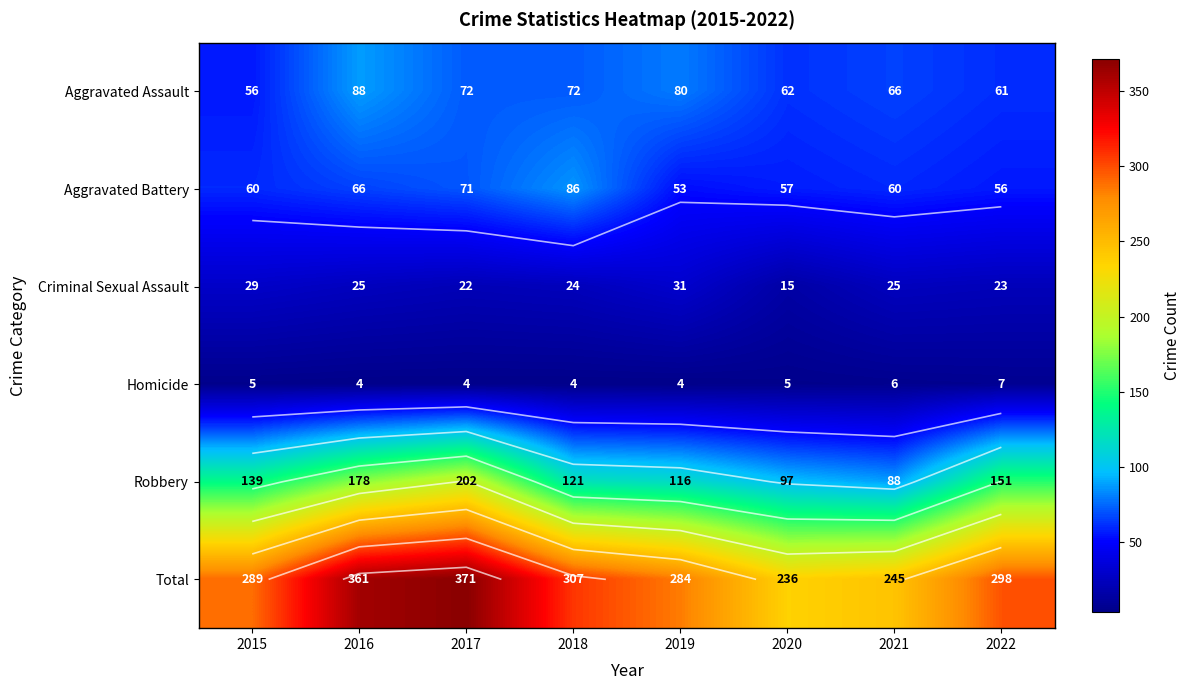

What is the difference between the second highest and minimum values in the Robbery series?

90